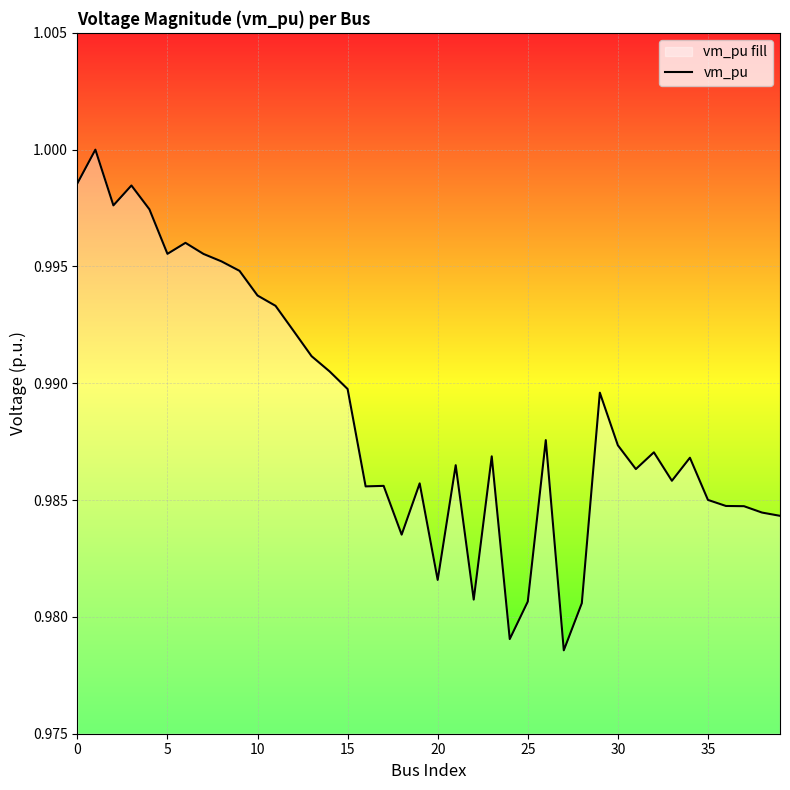

At which label is the value closest to 0?

27